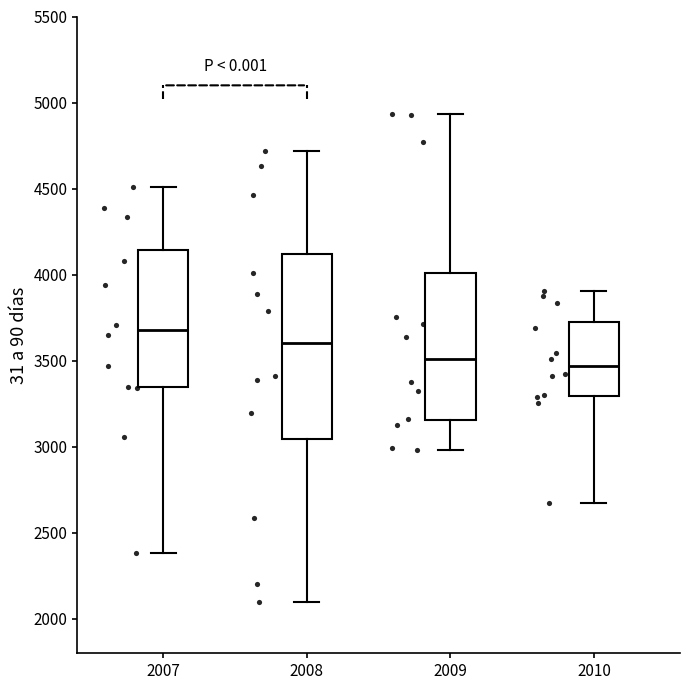

Reading left to right, transcribe this box plot: for each box, give where its median line is, the range the box spans, and where its two whiskers end, as read against the y-axis. The values are not printed on the chart, so give them approximately, as read against the axis.

2007: median 3700, box 3350 to 4150, whiskers 2400 to 4500
2008: median 3600, box 3050 to 4100, whiskers 2100 to 4700
2009: median 3500, box 3150 to 4000, whiskers 3000 to 4950
2010: median 3450, box 3300 to 3750, whiskers 2700 to 3900